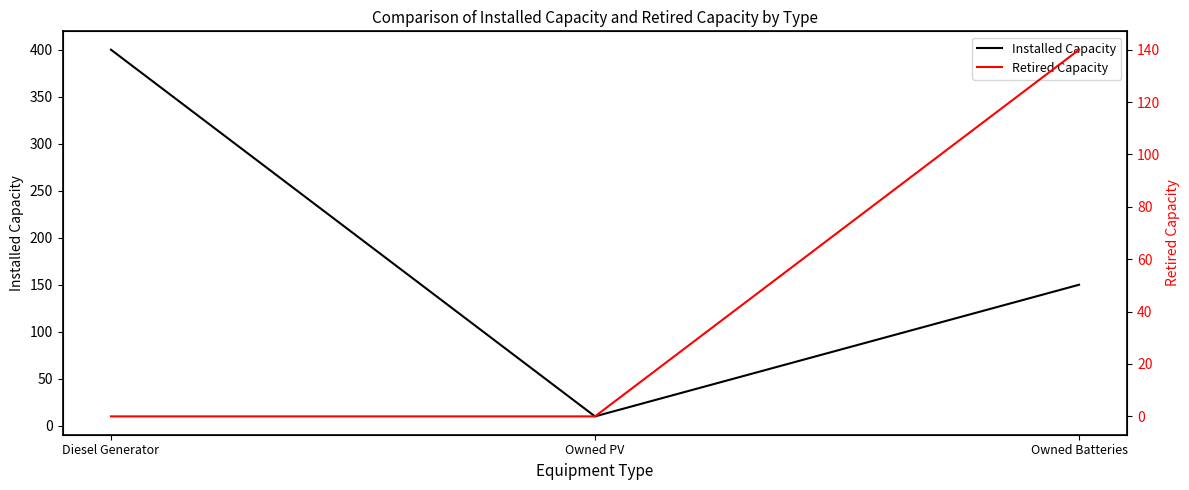

What is the sum of the Retired Capacity values at Owned Batteries and Owned PV?

140